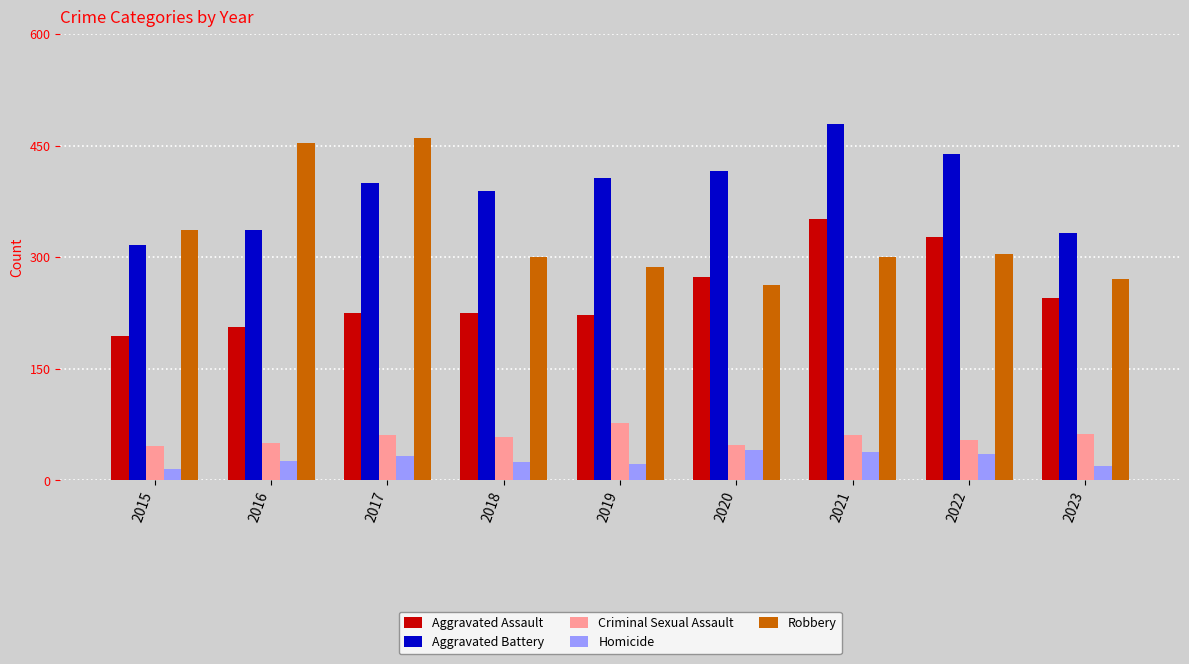

What is the difference between the maximum and minimum values in the Robbery series?

197